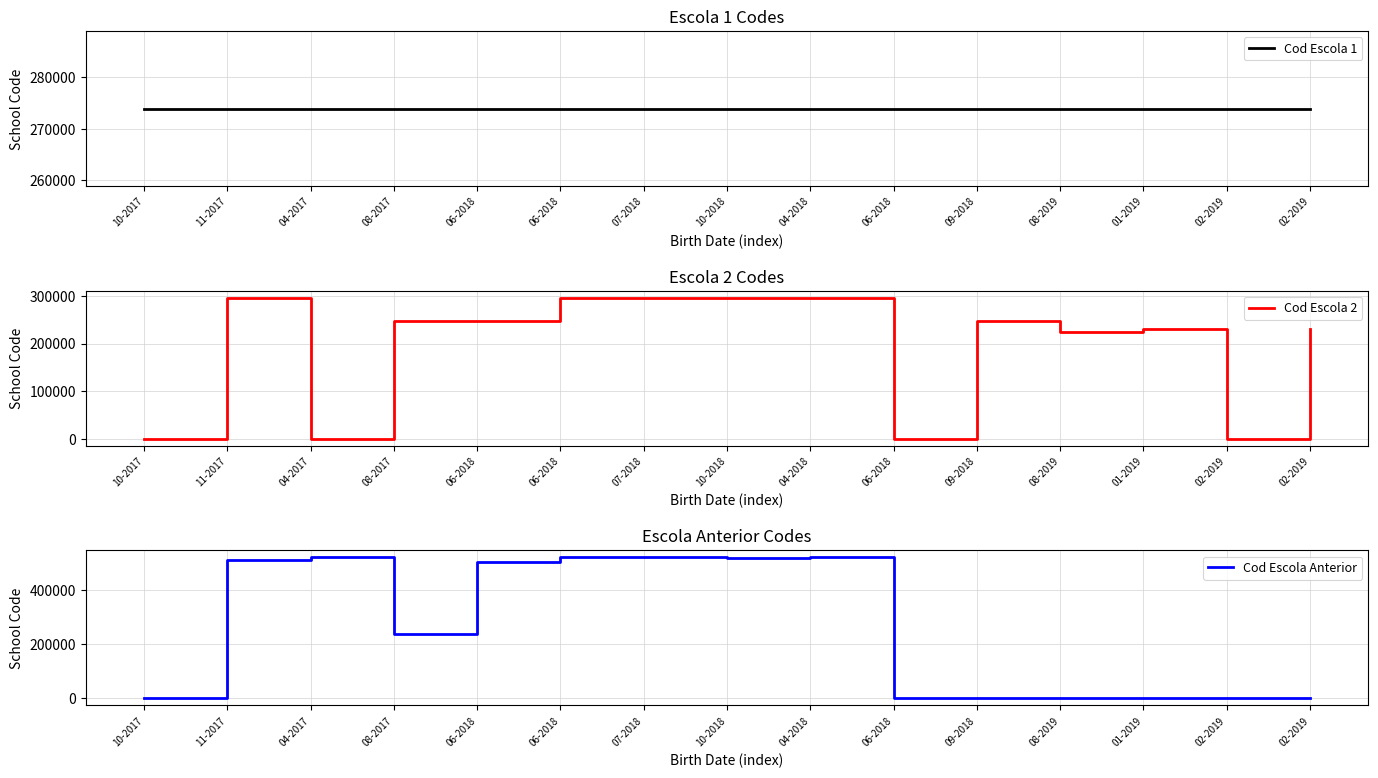

After their last crossing, which series has the higher values: Cod Escola 1 or Cod Escola 2?

Cod Escola 1